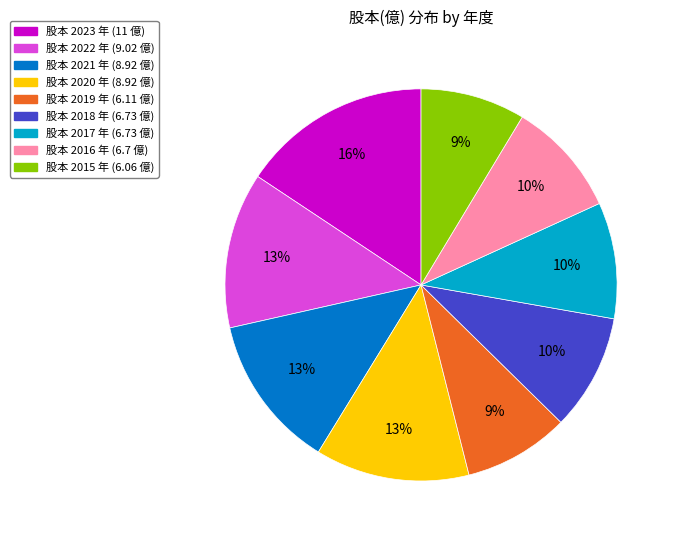

Is there a majority slice in this chart?

No